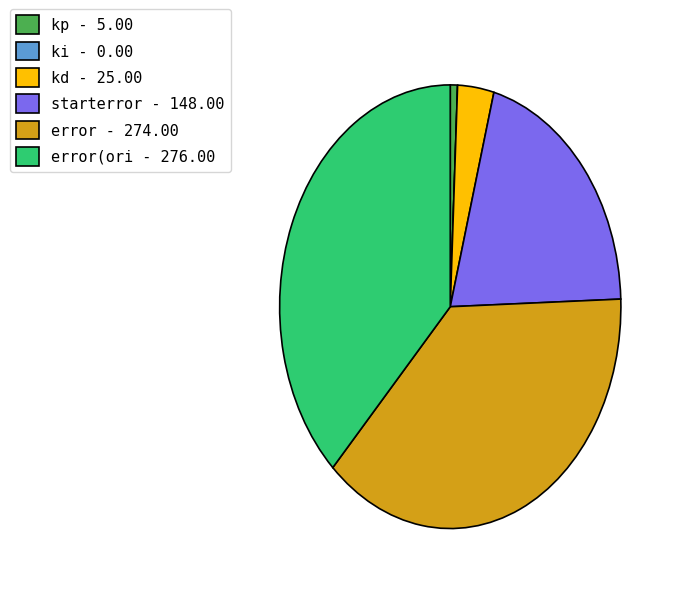

Does any single category account for the majority?

No